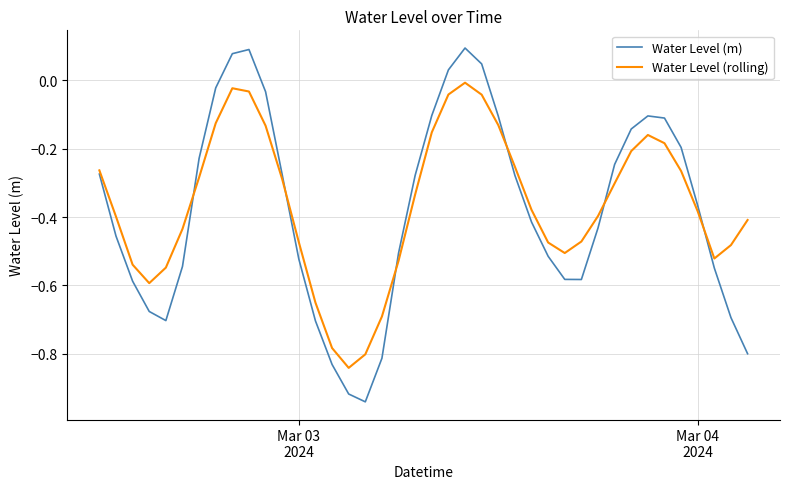

Which series has the largest range (max minus min)?

Water Level (m)